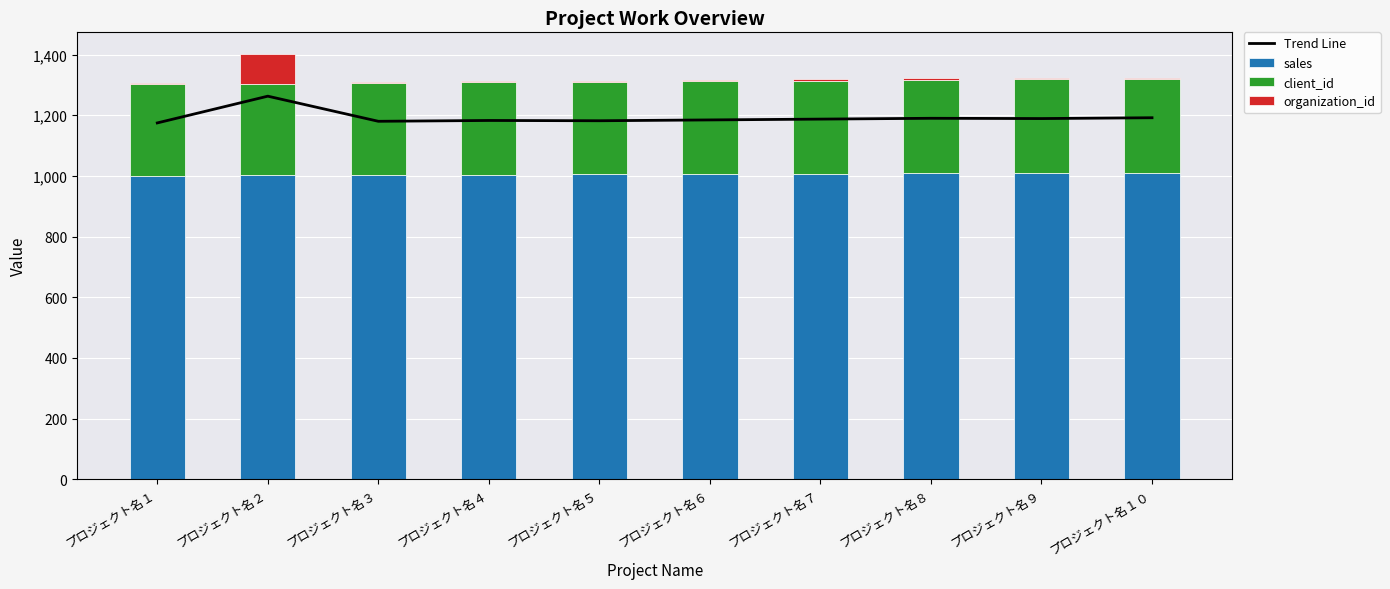

Reading right to left, extract all data points from this chart.

Trend Line: 1191.6	1188.9	1189.8	1187.1	1184.4	1181.7	1182.6	1179.9	1262.7	1174.5
sales: 1010.0	1009.0	1008.0	1007.0	1006.0	1005.0	1004.0	1003.0	1002.0	1001.0
client_id: 310.0	309.0	308.0	307.0	306.0	305.0	304.0	303.0	302.0	301.0
organization_id: 4.0	3.0	6.0	5.0	4.0	3.0	6.0	5.0	99.0	3.0